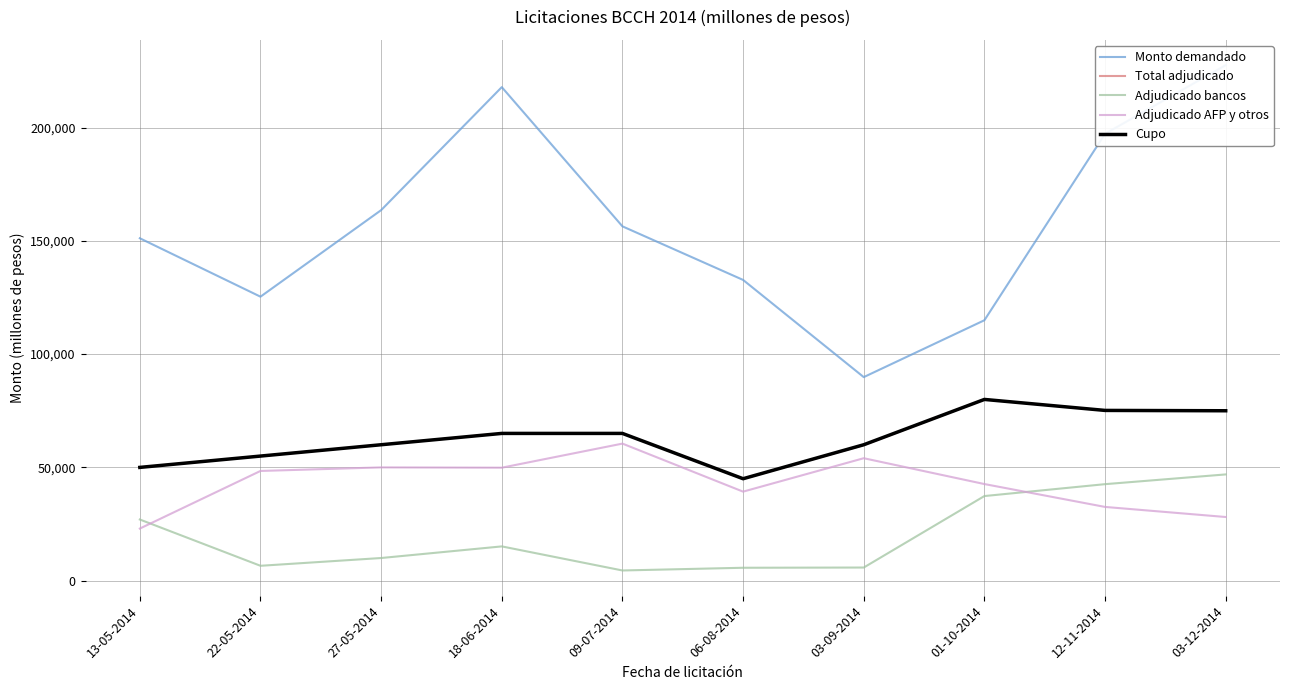

Where is the first local maximum for Cupo?

01-10-2014